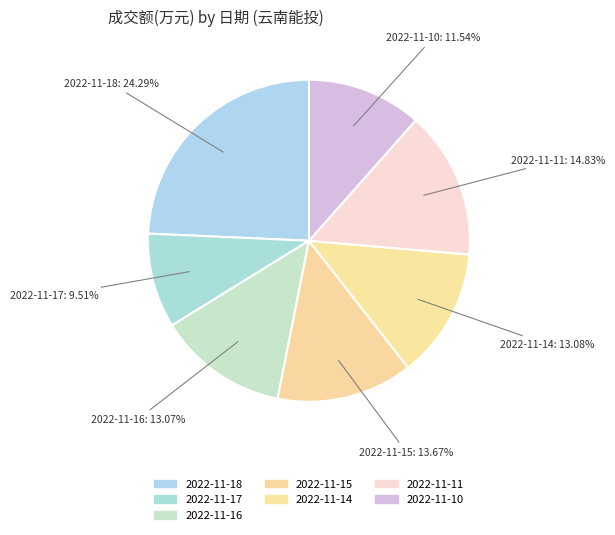

How many slices are in this pie chart?

7